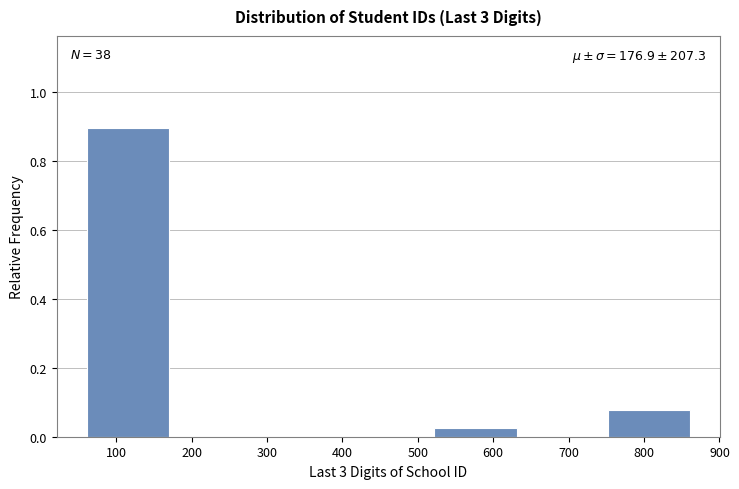

Which range on the x-axis has the tallest bar?

60 to 180